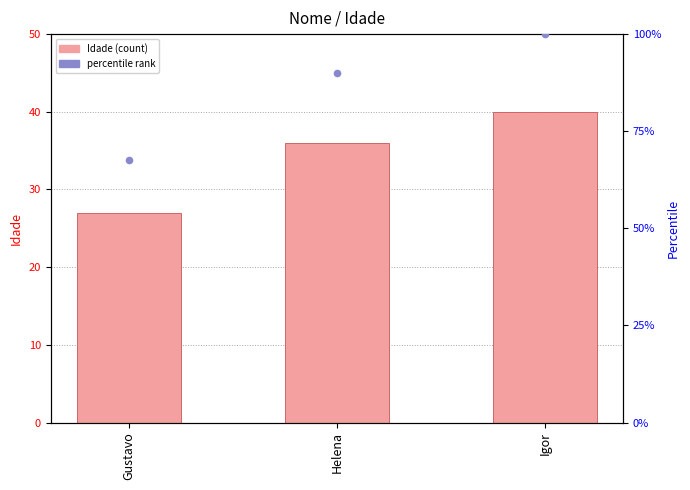

Which series has the largest Y range (max minus min)?

percentile rank